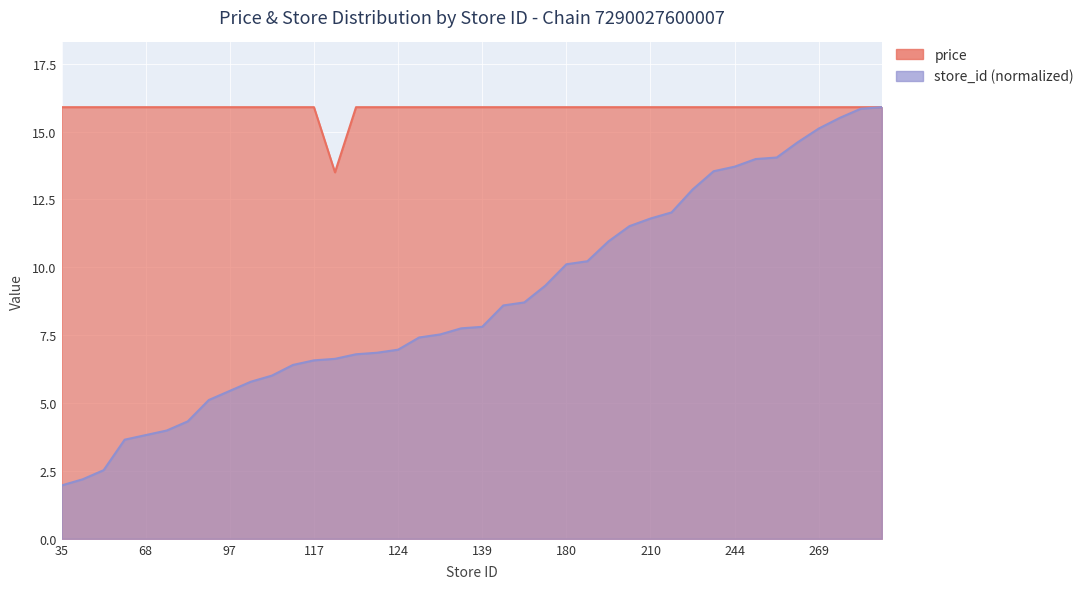

What is the value of the store_id point at the 6th from the left?

4.0